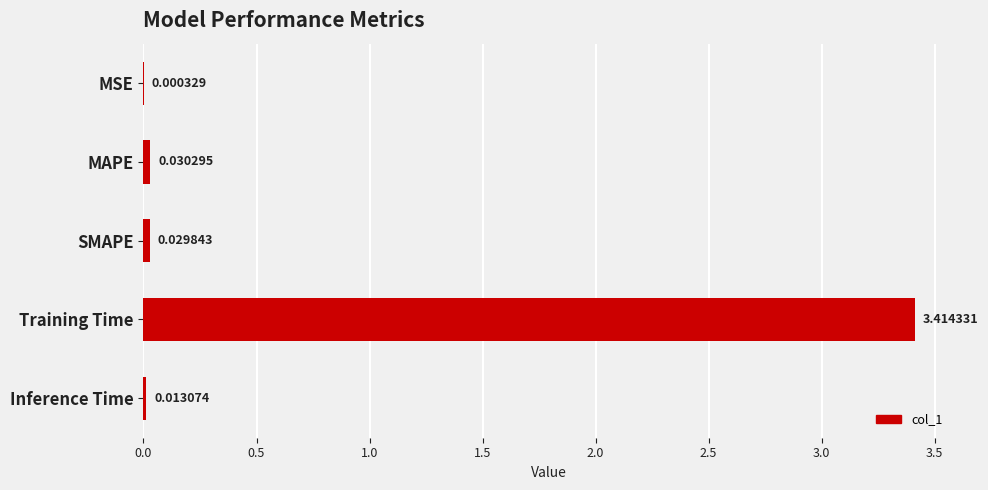

Which category has the highest value across all series?

Training Time